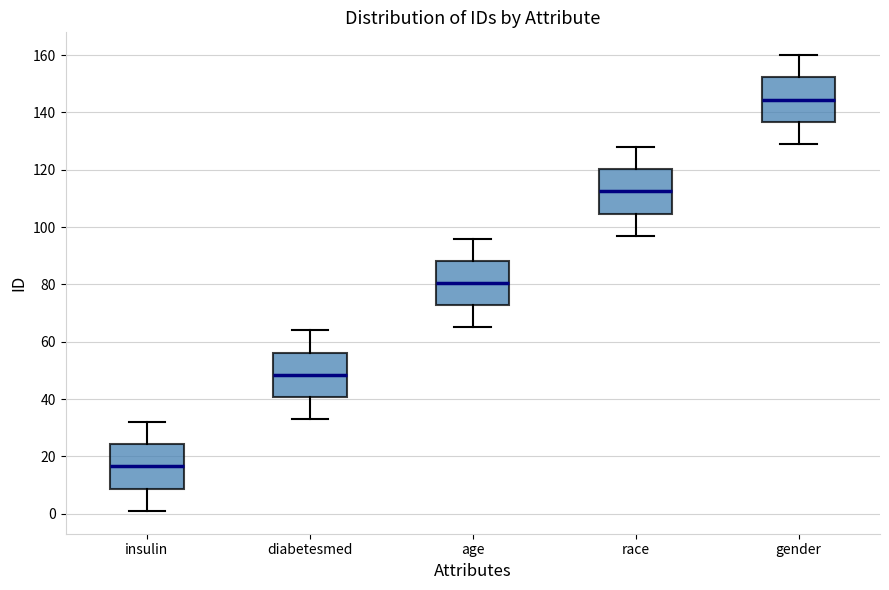

Which box has the highest median line?

gender